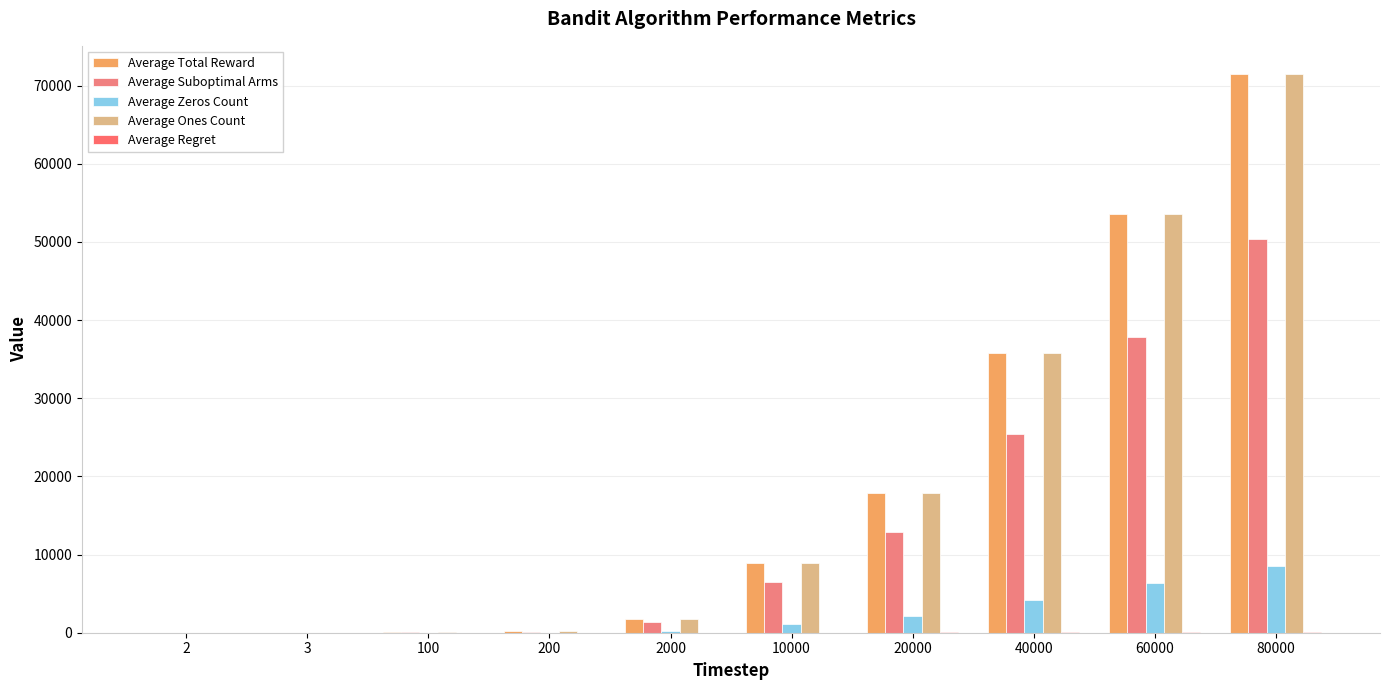

How many data points does each series have?

10